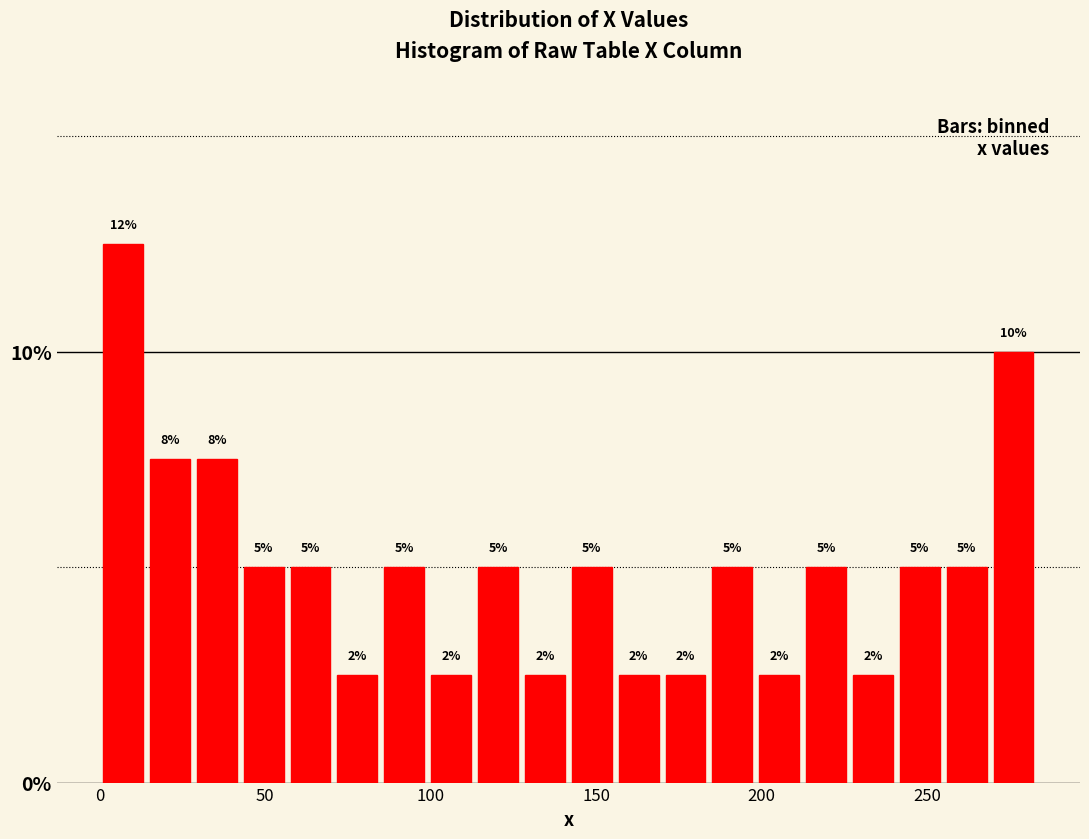

Around what value on the x-axis is the tallest bar? Give the approximate position of its centre, as read against the axis.

5